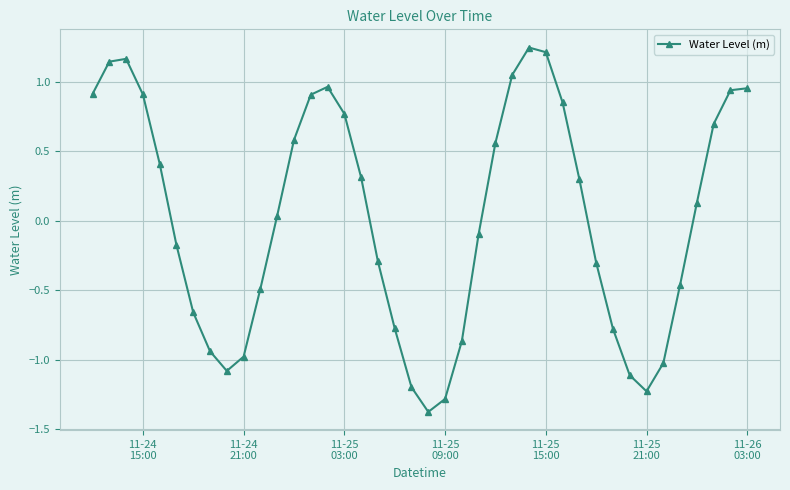

True or false: there are more than 1 points higher than both neighbors.

True